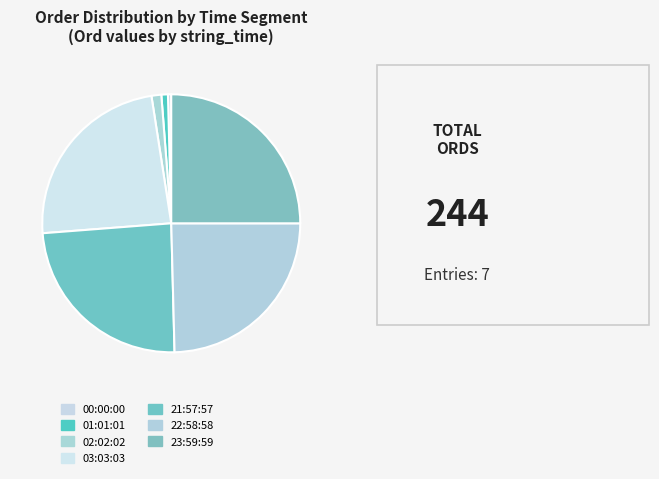

Count the number of slices in the pie.

7